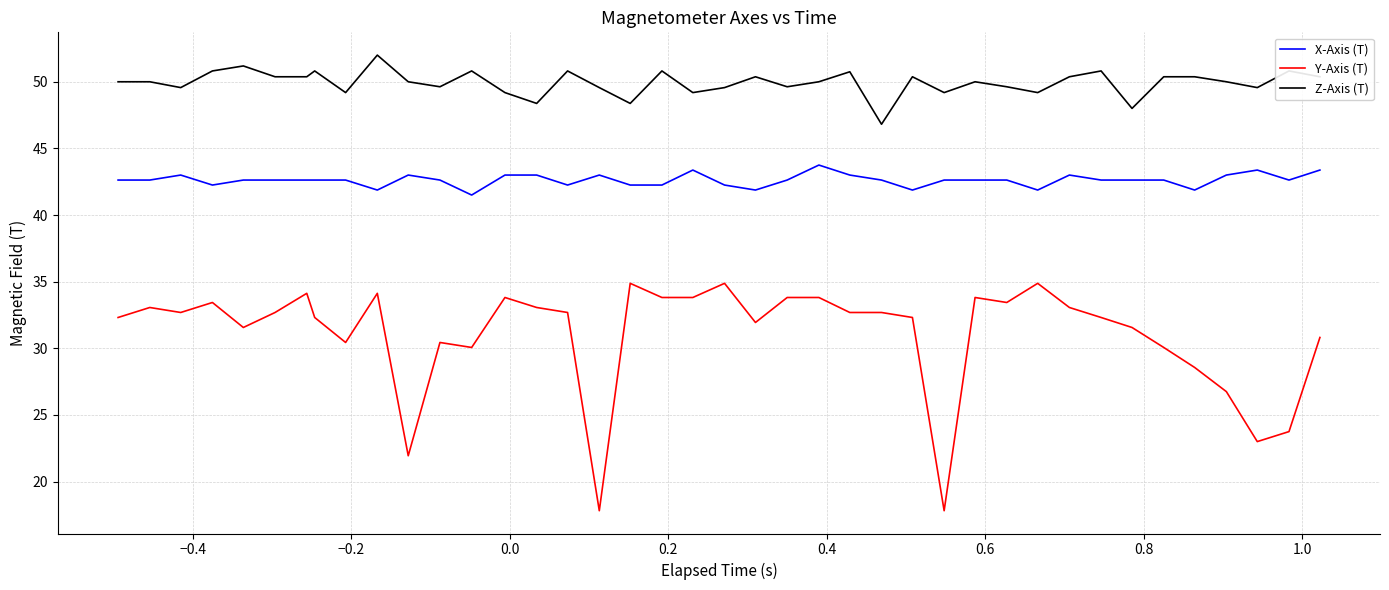

What are all the series names shown in the legend?

X-Axis (T), Y-Axis (T), Z-Axis (T)